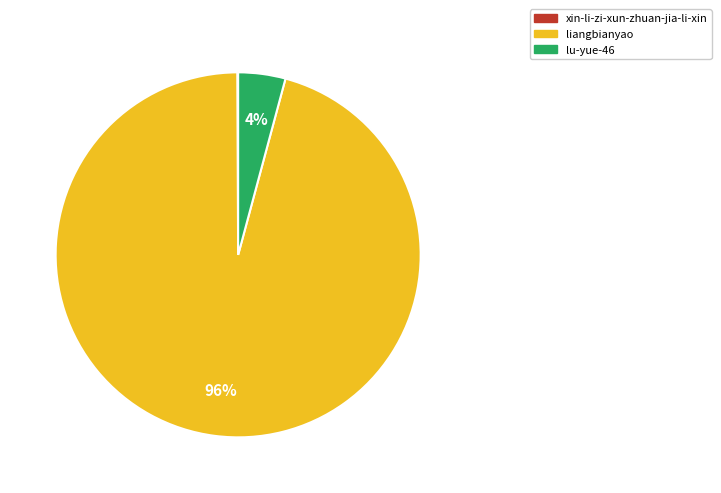

Which category accounts for the majority?

liangbianyao